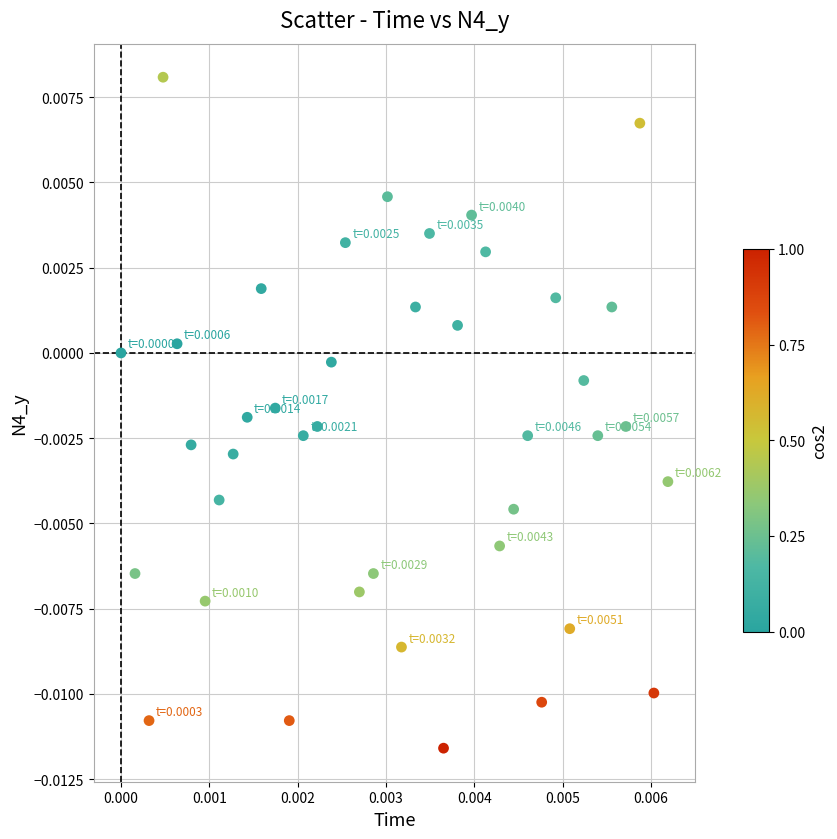

How many points are shown in the scatter plot?

40